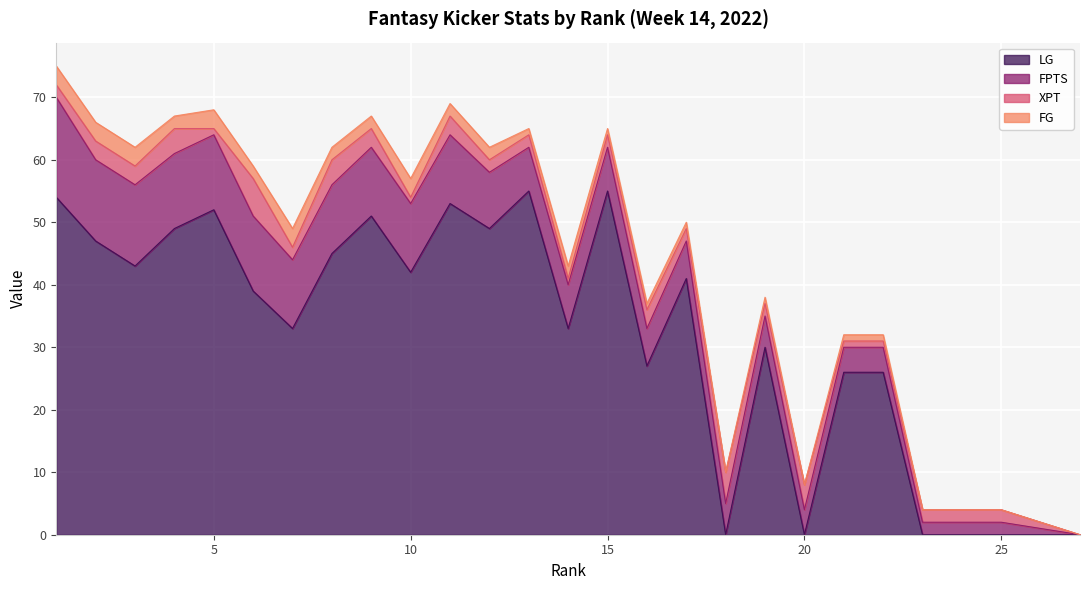

How many categories are shown in the chart?

27